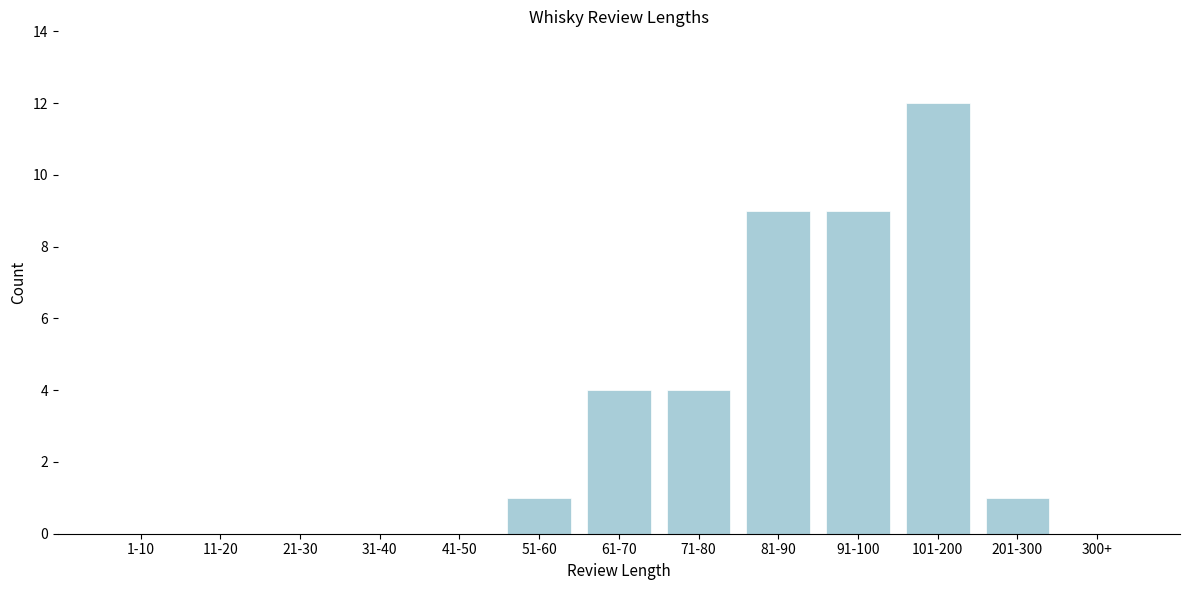

Reading left to right, what are all the values shown in this chart?

1-10=0	11-20=0	21-30=0	31-40=0	41-50=0	51-60=1	61-70=4	71-80=4	81-90=9	91-100=9	101-200=12	201-300=1	300+=0